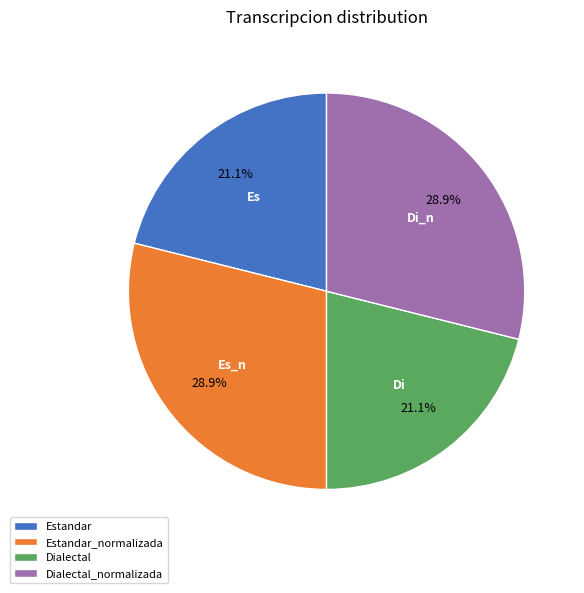

To the nearest percent, what is the difference between the Dialectal_normalizada and Estandar slice percentages?

8%